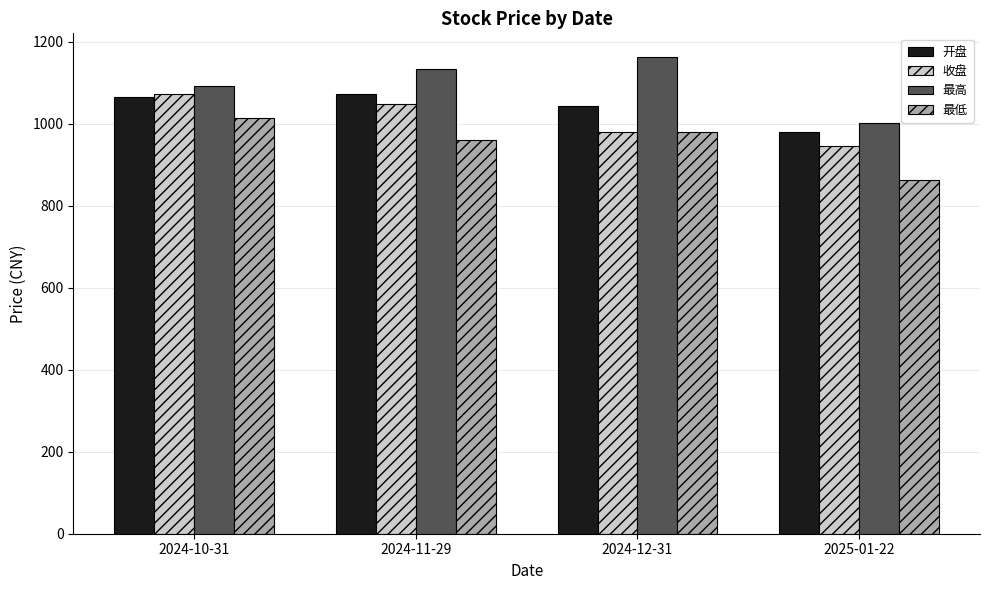

Where is 收盘 nearest to the value 1007?

2024-12-31